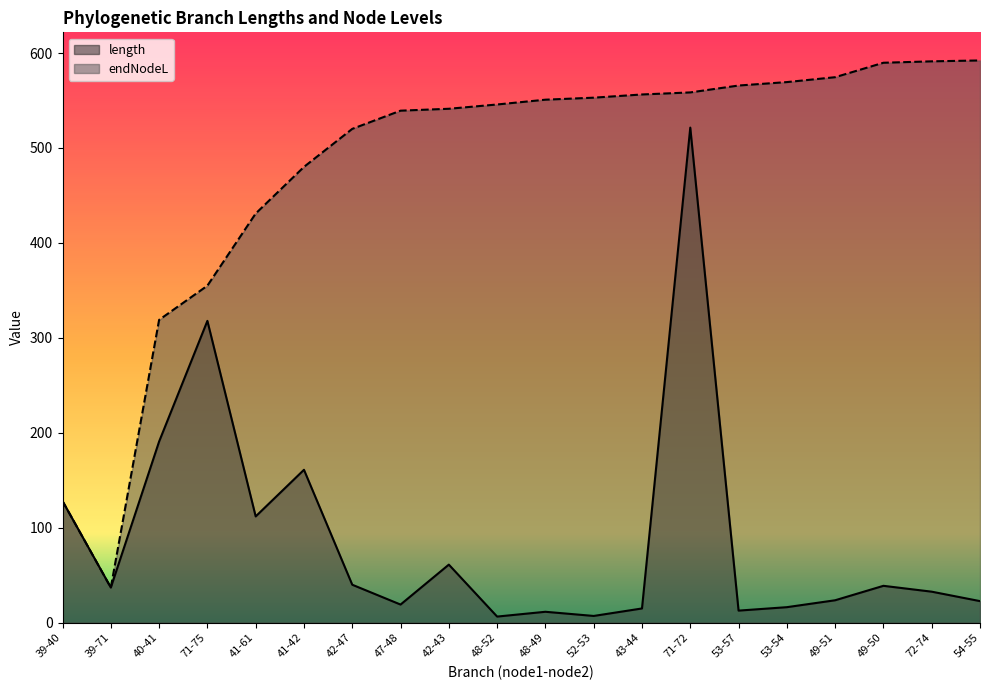

Read the length value at 43-44.

15.1